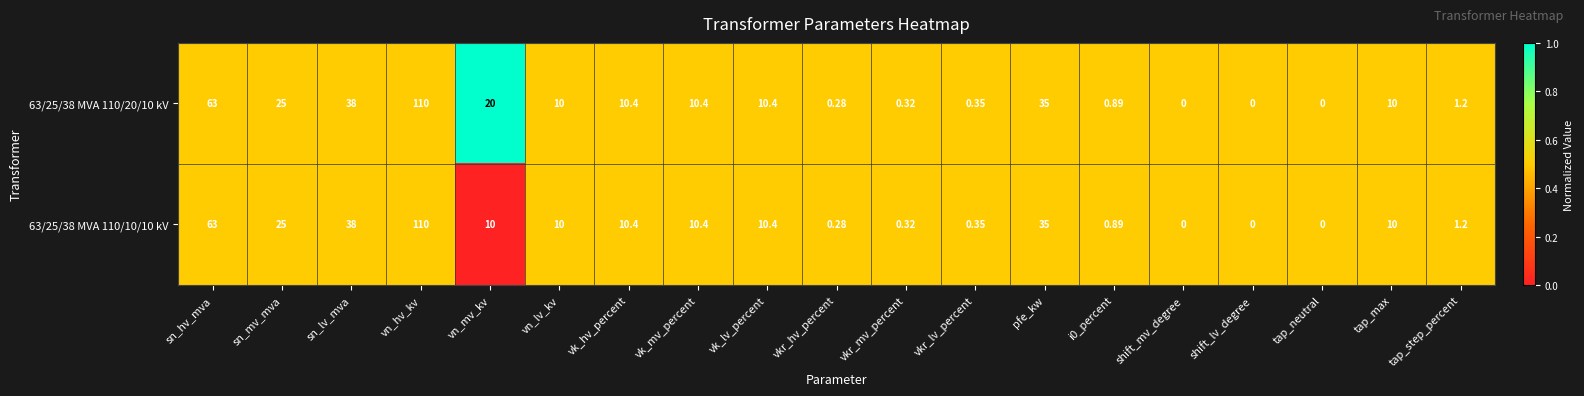

At which category is the sum across all series the highest?

vn_hv_kv